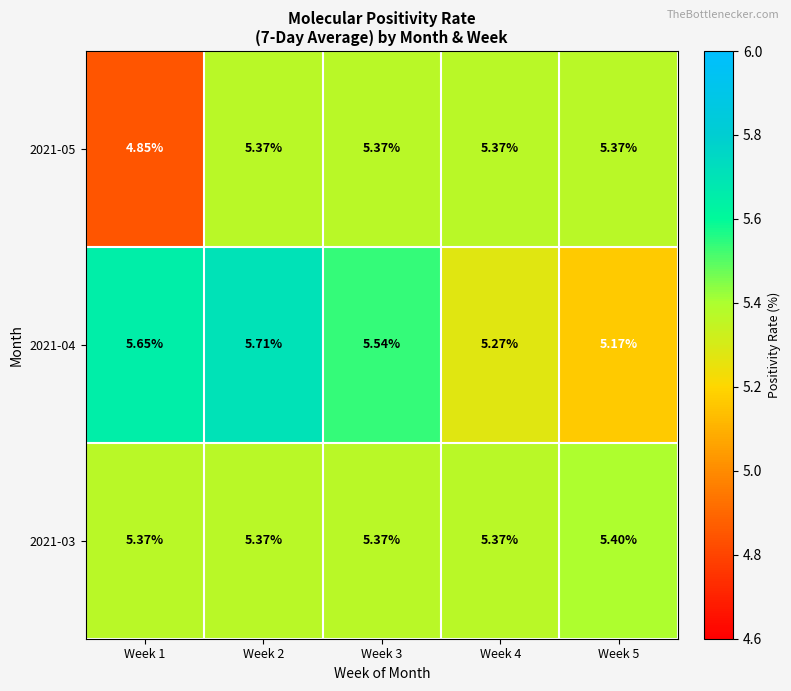

Reading right to left, extract all data points from this chart.

2021-05: Week 5=5.4	Week 4=5.4	Week 3=5.4	Week 2=5.4	Week 1=4.8
2021-04: Week 5=5.2	Week 4=5.3	Week 3=5.5	Week 2=5.7	Week 1=5.7
2021-03: Week 5=5.4	Week 4=5.4	Week 3=5.4	Week 2=5.4	Week 1=5.4